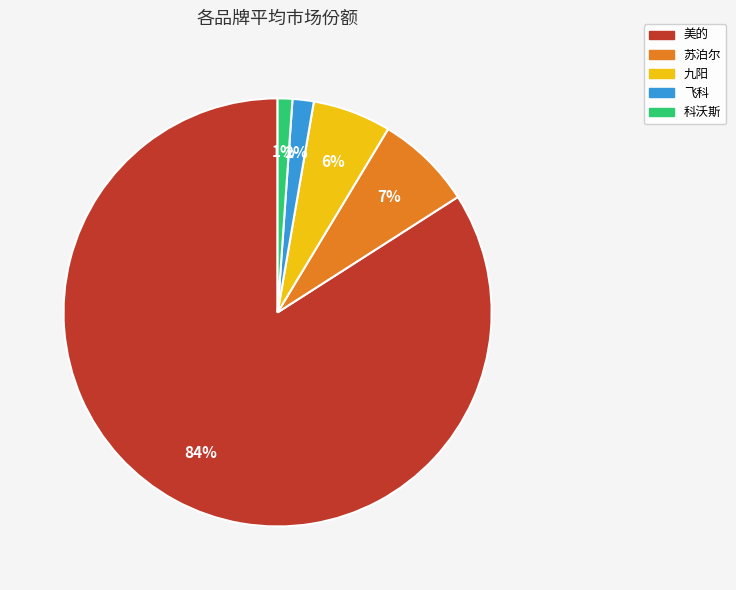

How many segments does this pie chart have?

5